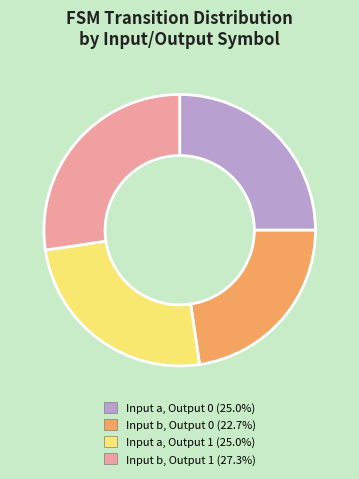

Is there any slice that represents more than half of the pie?

No